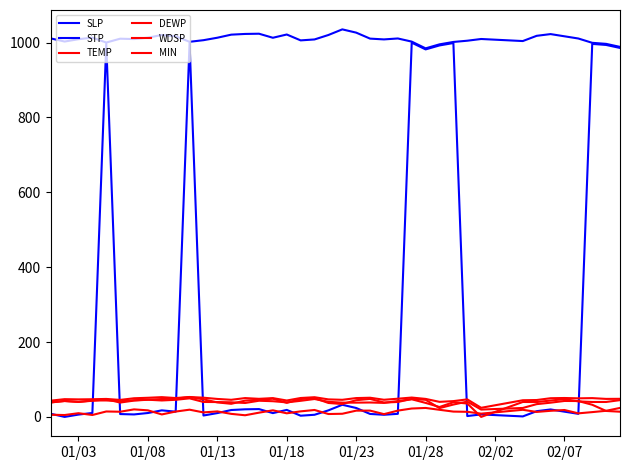

How many distinct data groups are displayed?

6